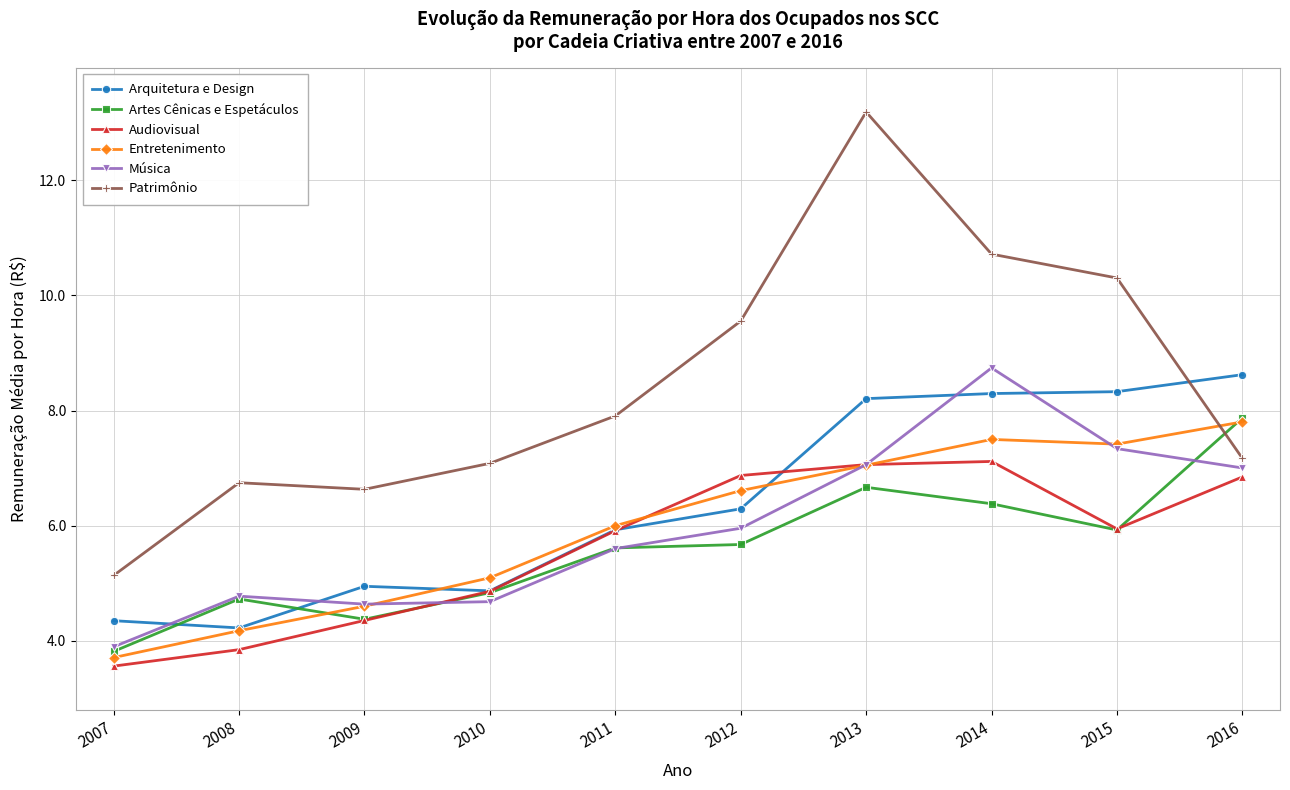

What is the value of the Patrimônio point at the 5th from the left?

7.9